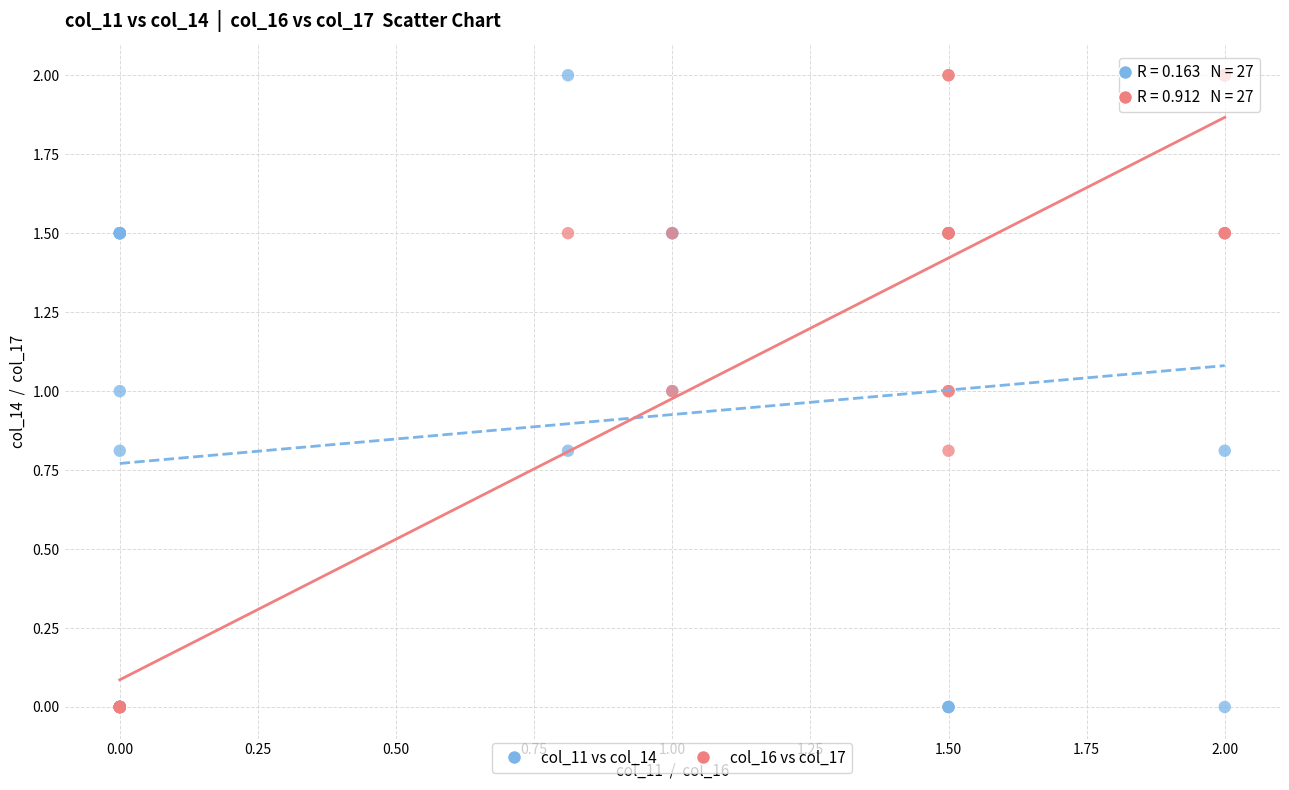

What are all the series names shown in the legend?

col_11 vs col_14, col_16 vs col_17